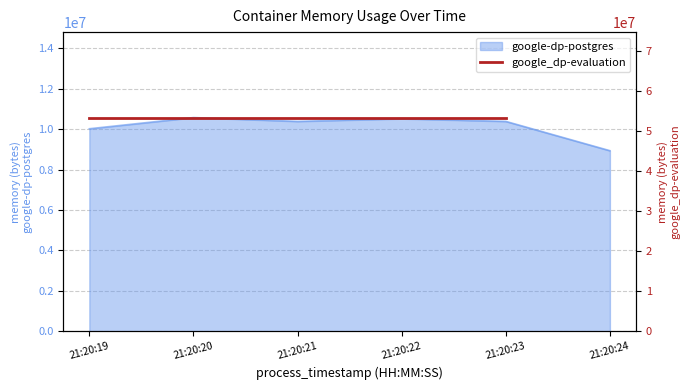

The value at 21:20:24 is 15343991. True or false?

False